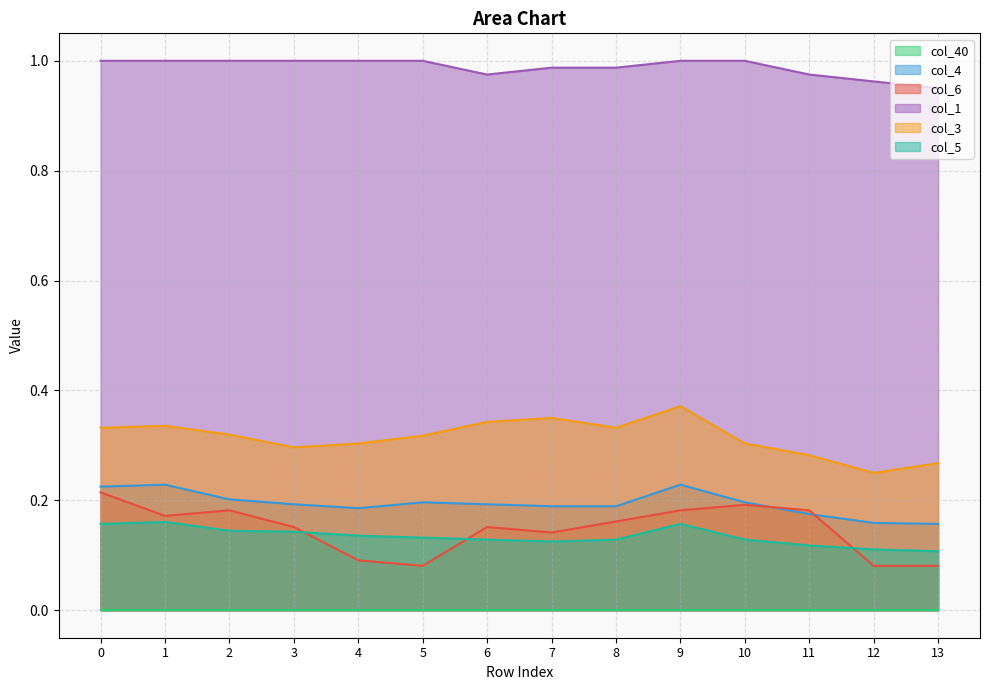

True or false: col_4 and col_5 cross at least once.

False